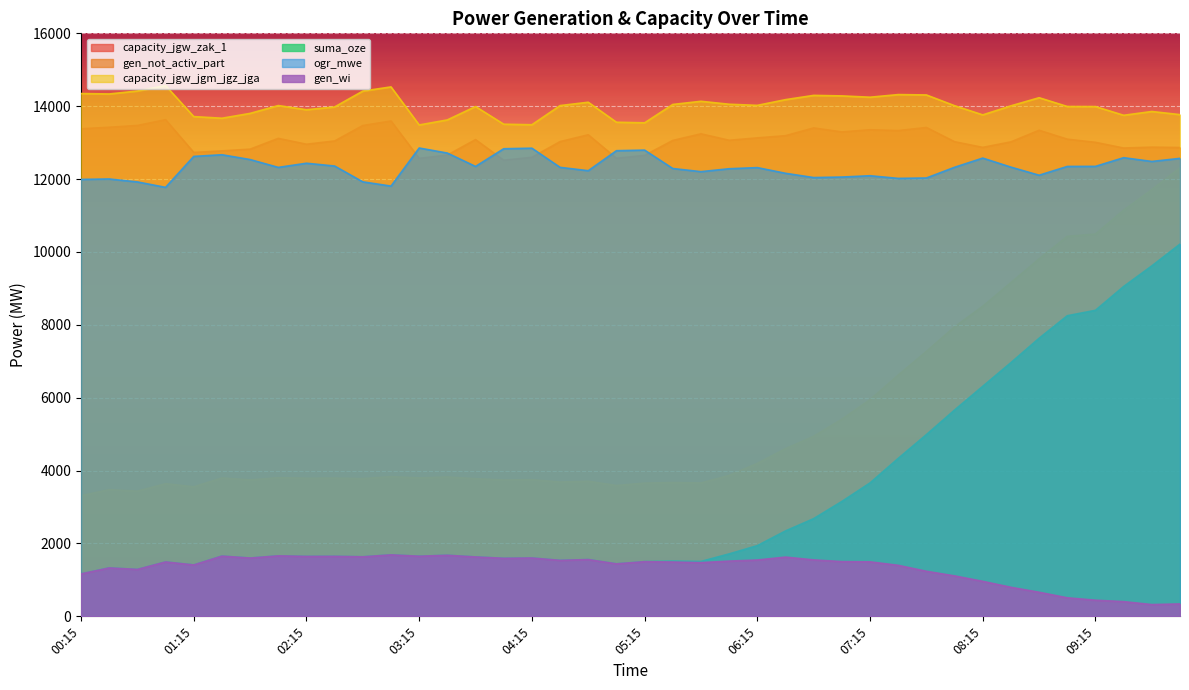

At which label does ogr_mwe first exceed 12324?

01:15